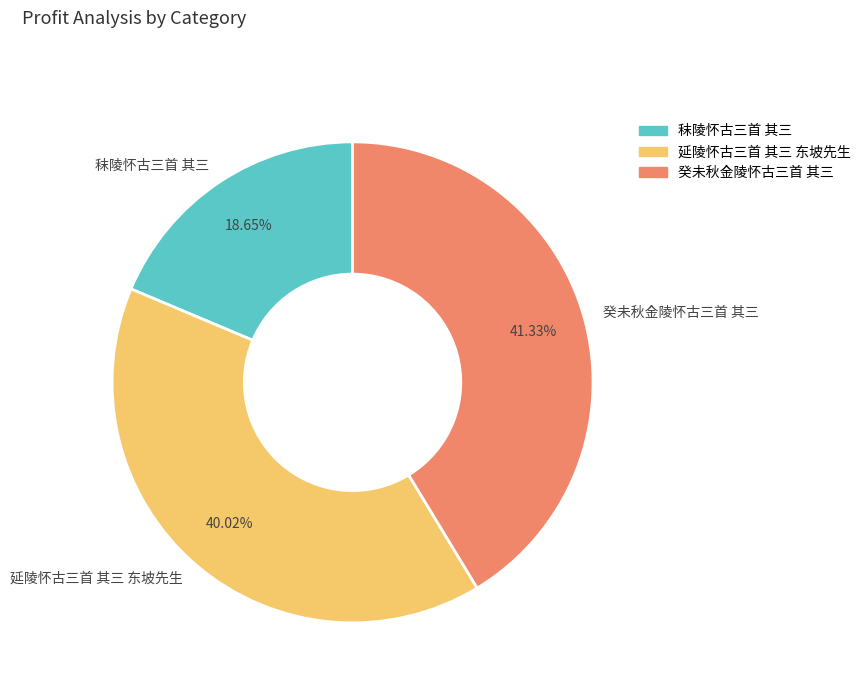

Is 秣陵怀古三首 其三 the majority of the pie?

No